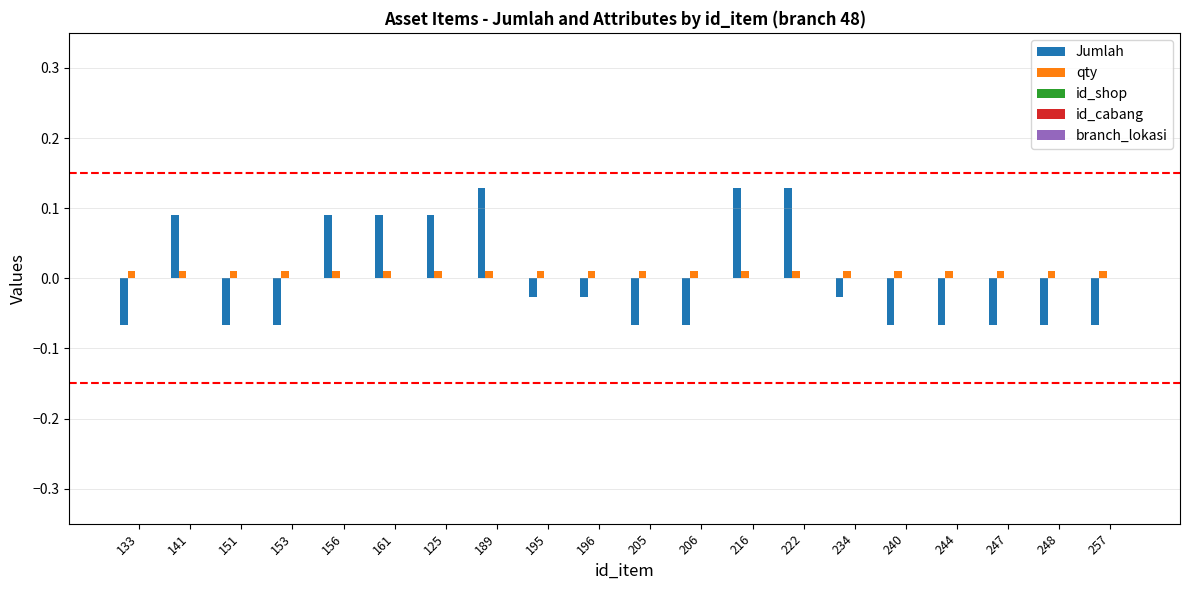

How many Jumlah values are between 0 and 1?

7